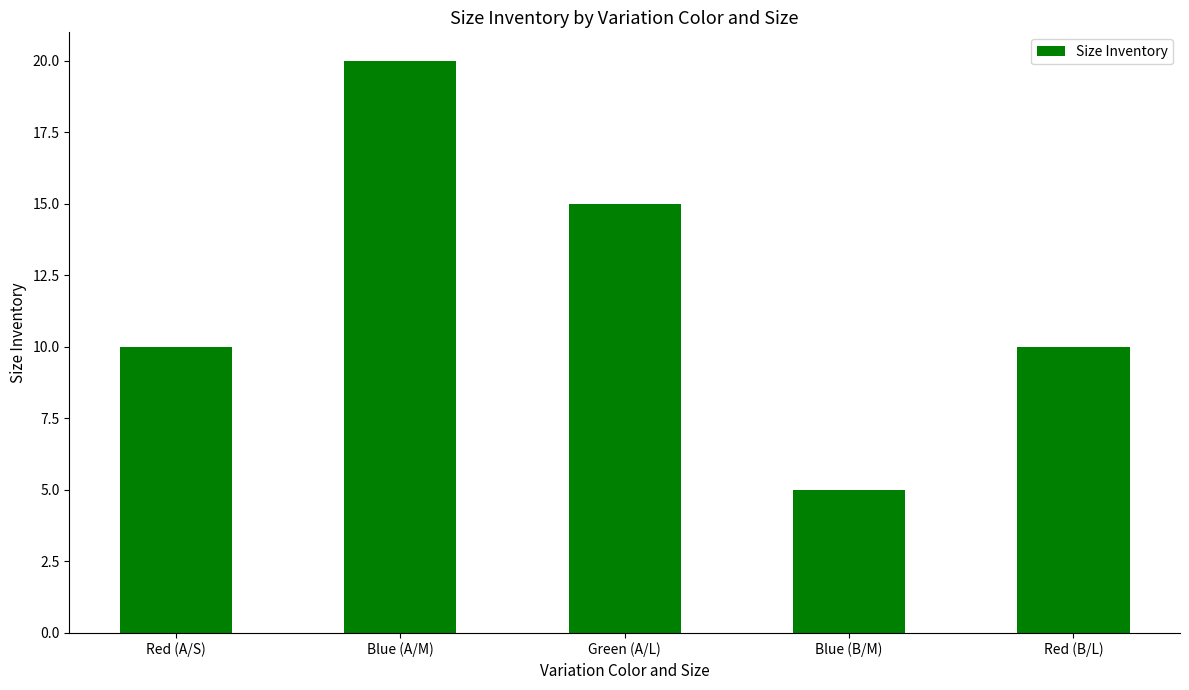

What is the sum of all values?

60